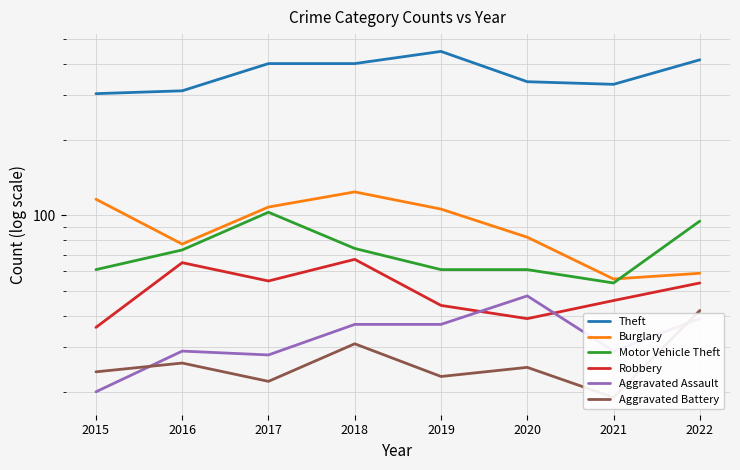

Reading left to right, extract all data points from this chart.

Theft: 304	312	400	400	447	339	331	414
Burglary: 116	77	108	124	106	82	56	59
Motor Vehicle Theft: 61	73	103	74	61	61	54	95
Robbery: 36	65	55	67	44	39	46	54
Aggravated Assault: 20	29	28	37	37	48	29	39
Aggravated Battery: 24	26	22	31	23	25	19	42